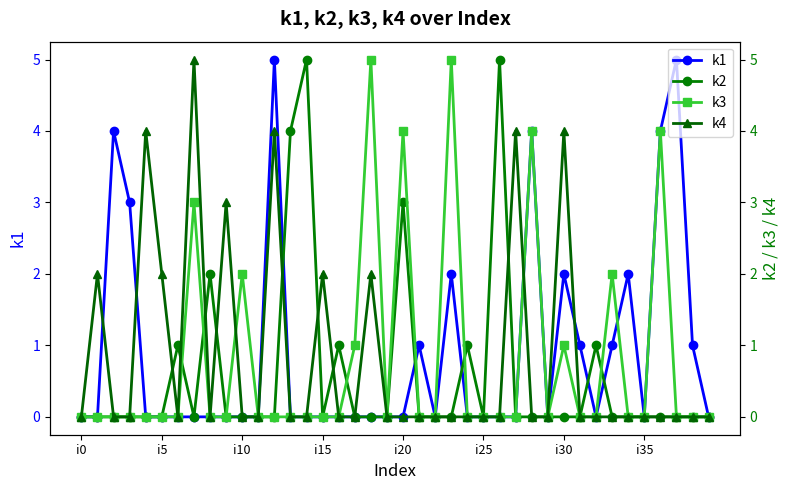

Which series has the largest range (max minus min)?

k1